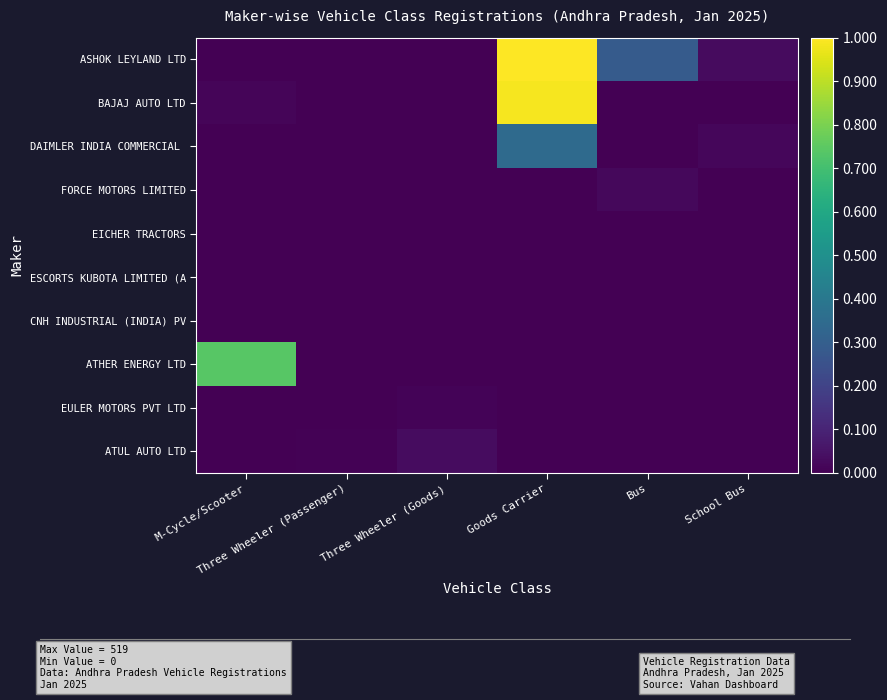

At which category is the sum across all series the highest?

Goods Carrier